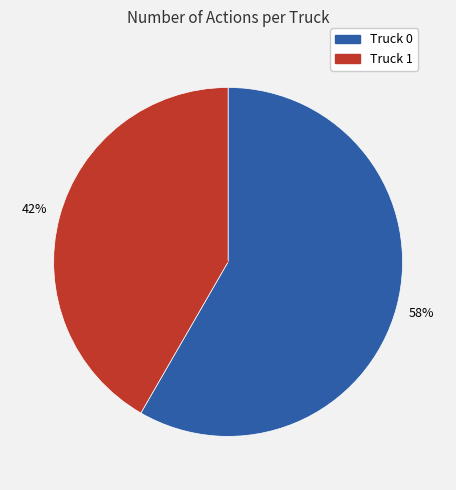

What is the smallest slice in the pie chart?

Truck 1